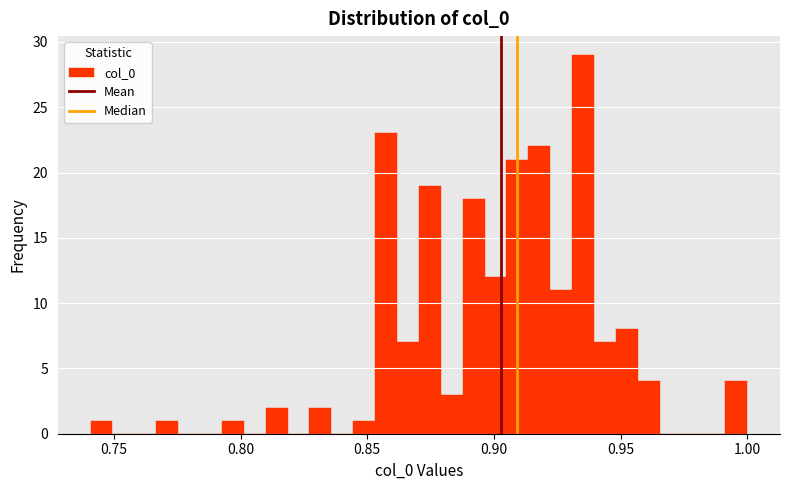

Around what value on the x-axis is the tallest bar? Give the approximate position of its centre, as read against the axis.

0.935